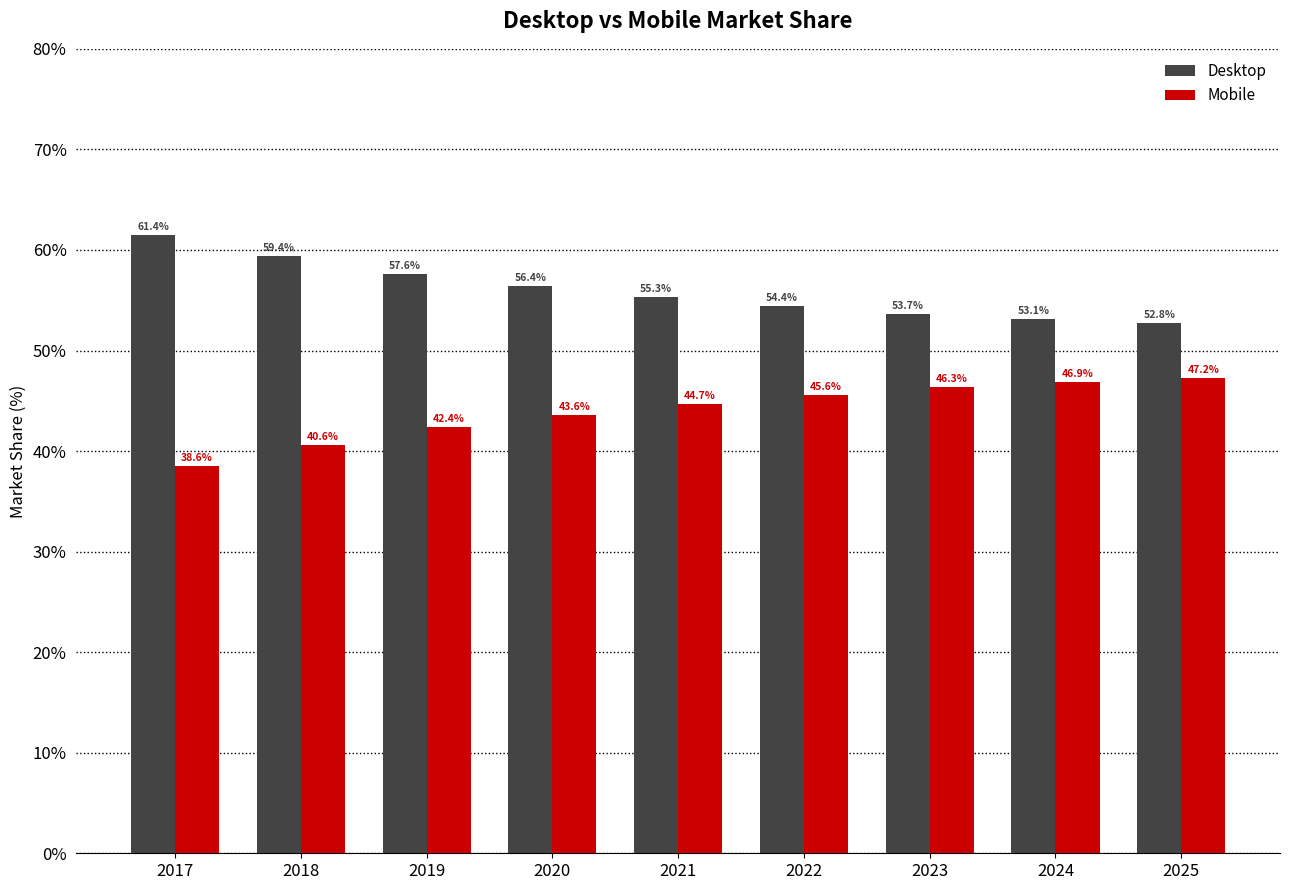

True or false: Desktop has a value of 59.4 at 2018.

True